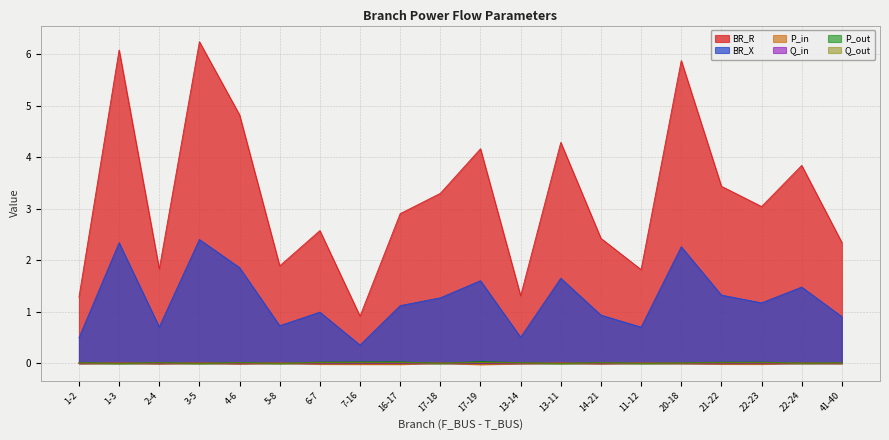

At which category is the sum across all series the highest?

3-5